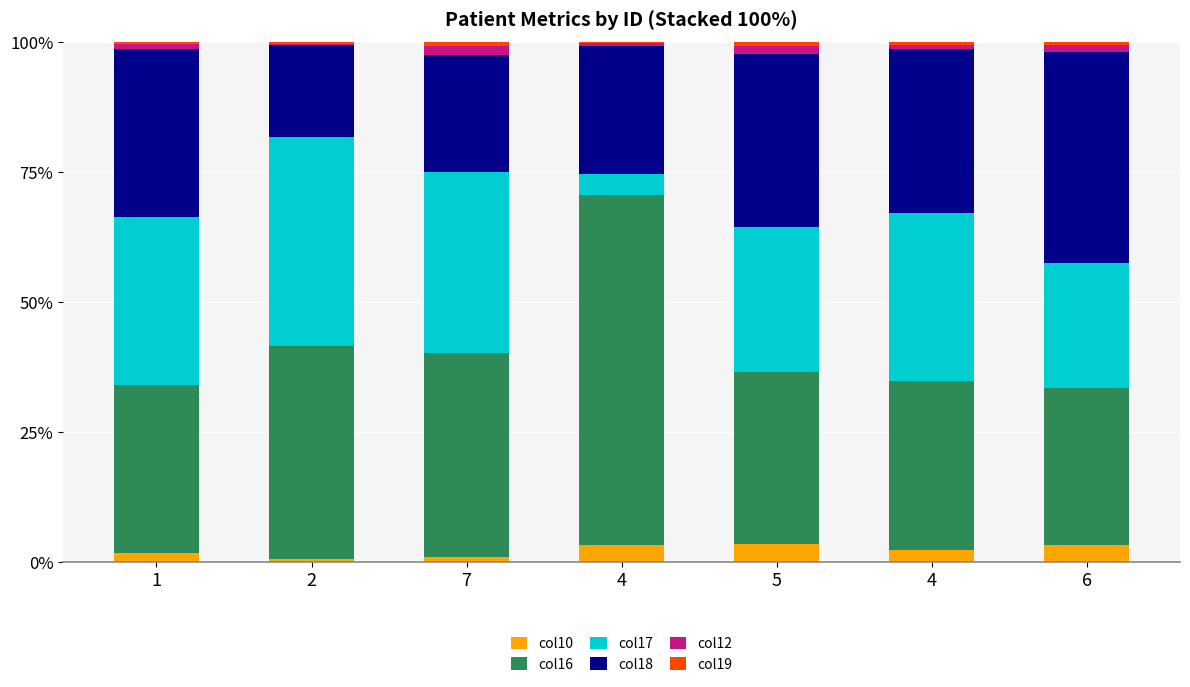

How many categories are shown in the chart?

7